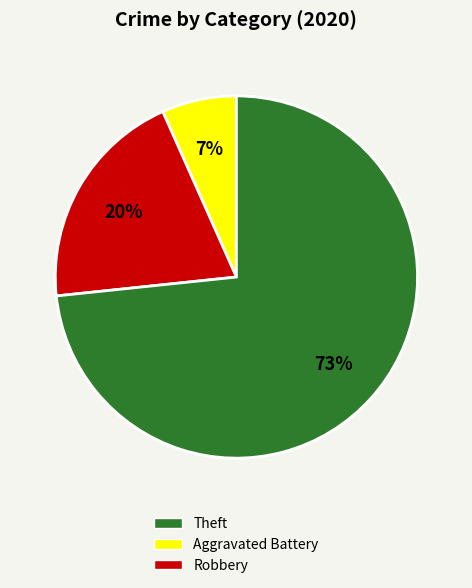

To the nearest percent, what is the average slice percentage?

33%